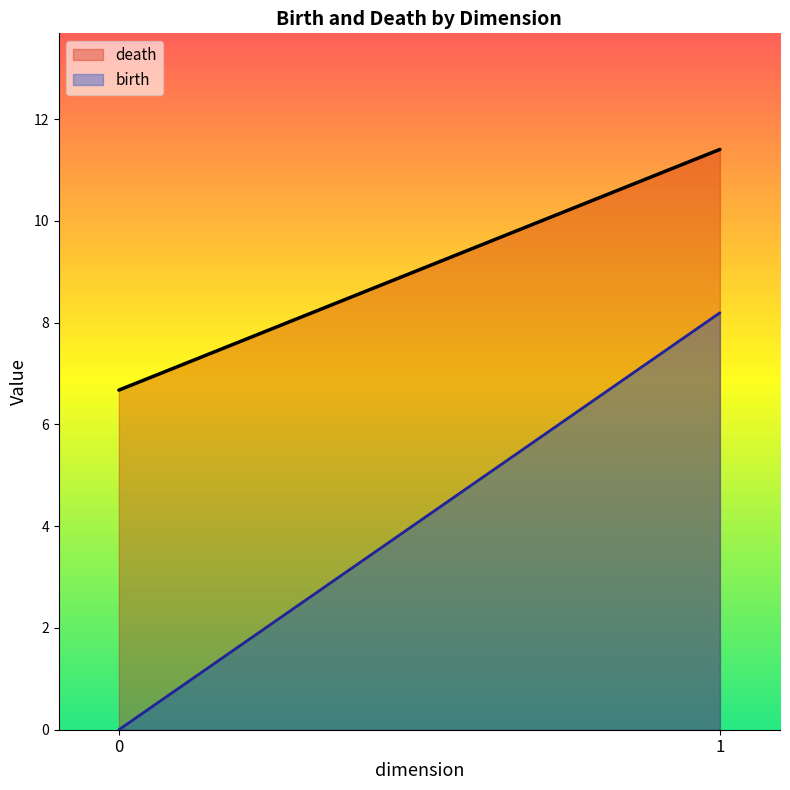

List the series in order of their peak value, highest first.

death, birth